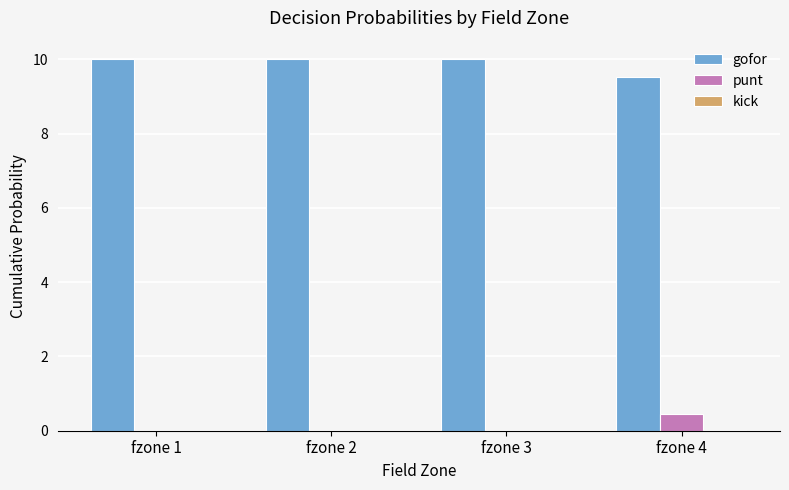

Which series has the largest total across all categories?

gofor